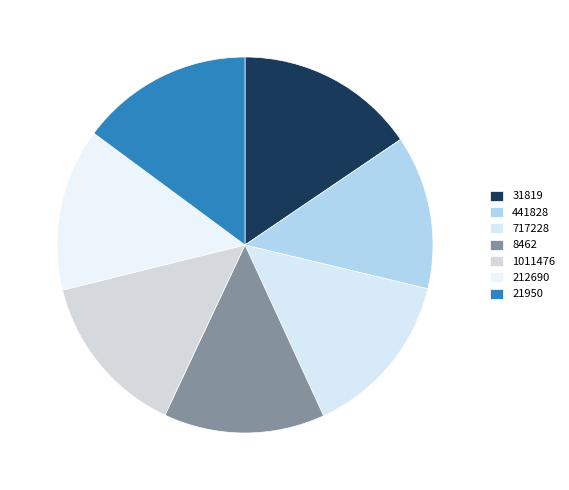

How many slices are in this pie chart?

7